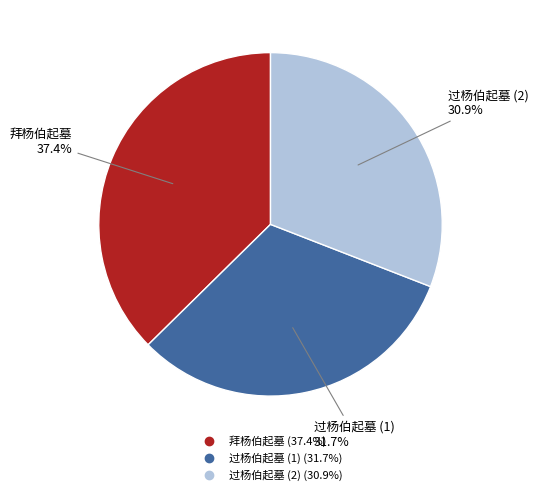

Is there any slice that represents more than half of the pie?

No